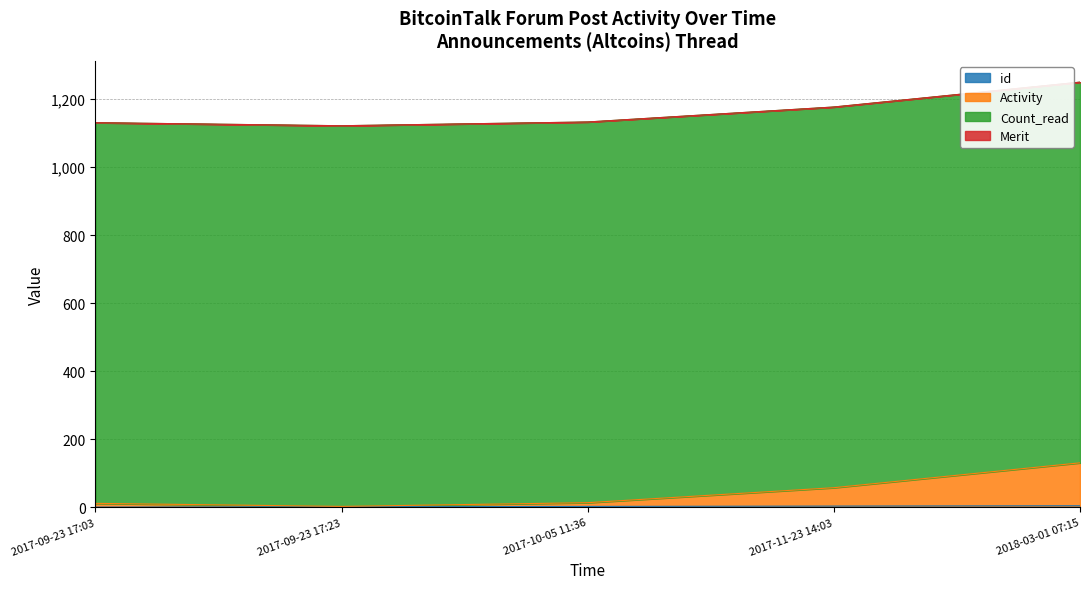

True or false: id has a value of 5 at 2018-03-01 07:15.

True